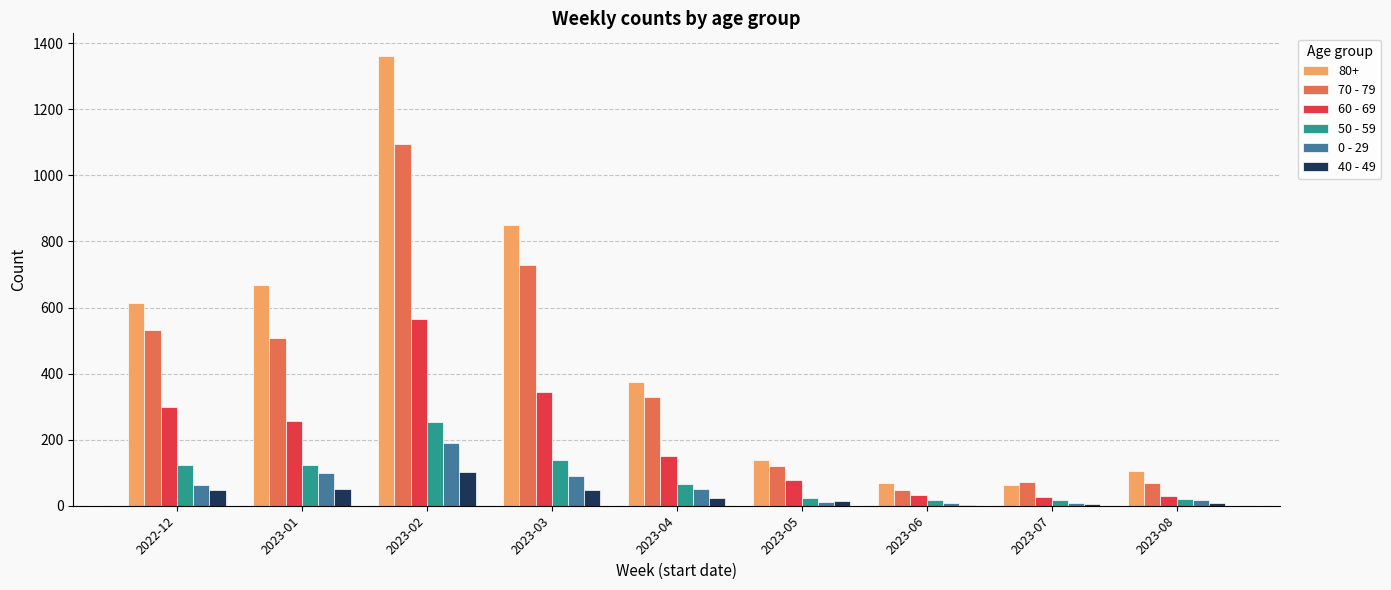

At which category is the sum across all series the highest?

2023-02